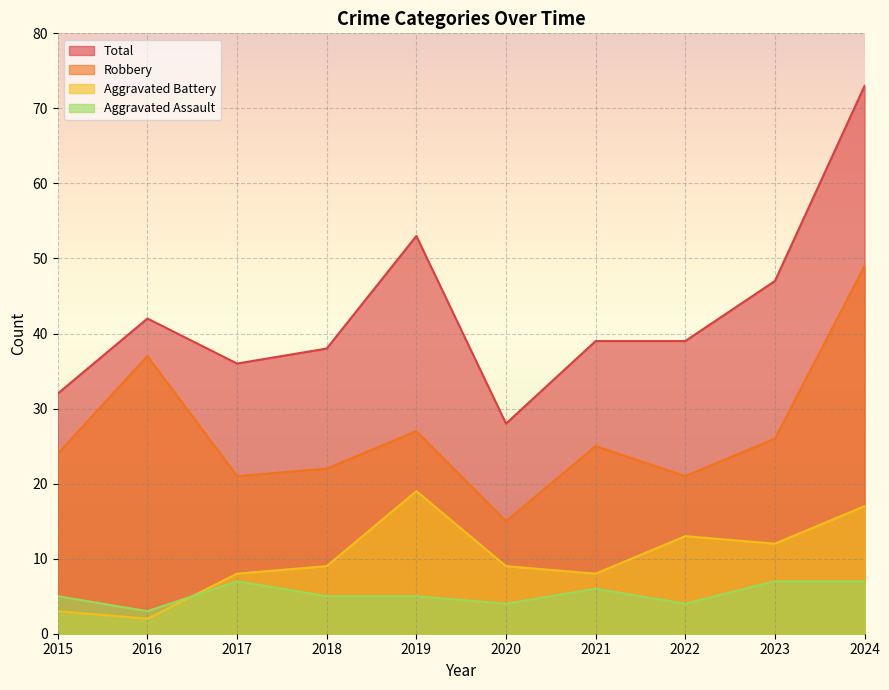

True or false: Total and Aggravated Assault intersect in this chart.

False